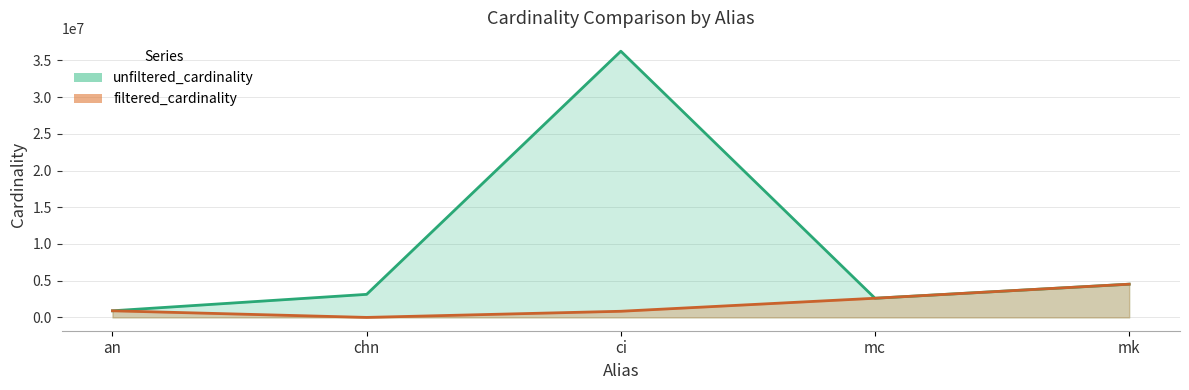

What is the total value across all series at mk?

9047860